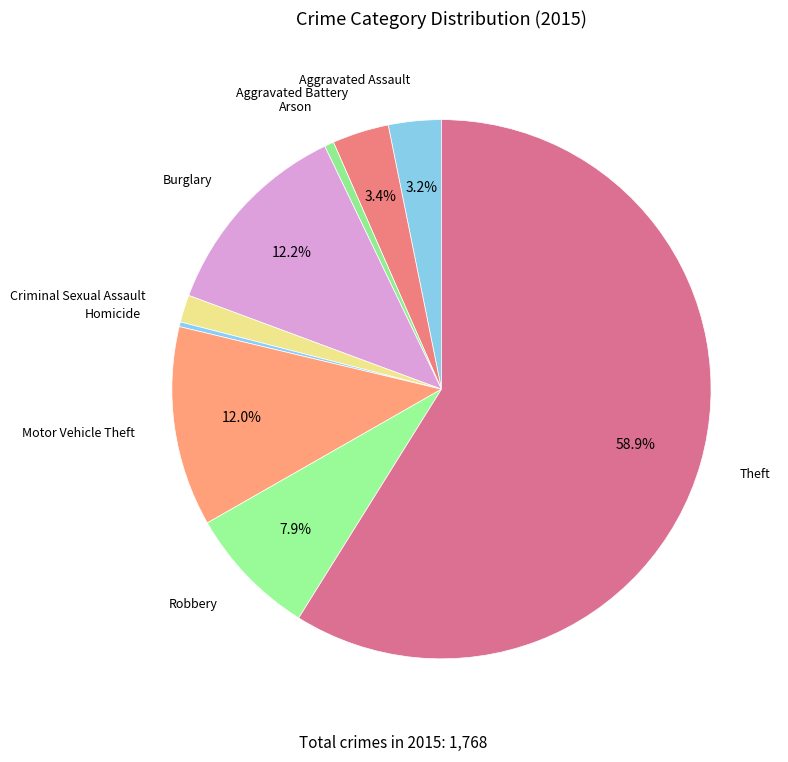

Count the number of slices in the pie.

9